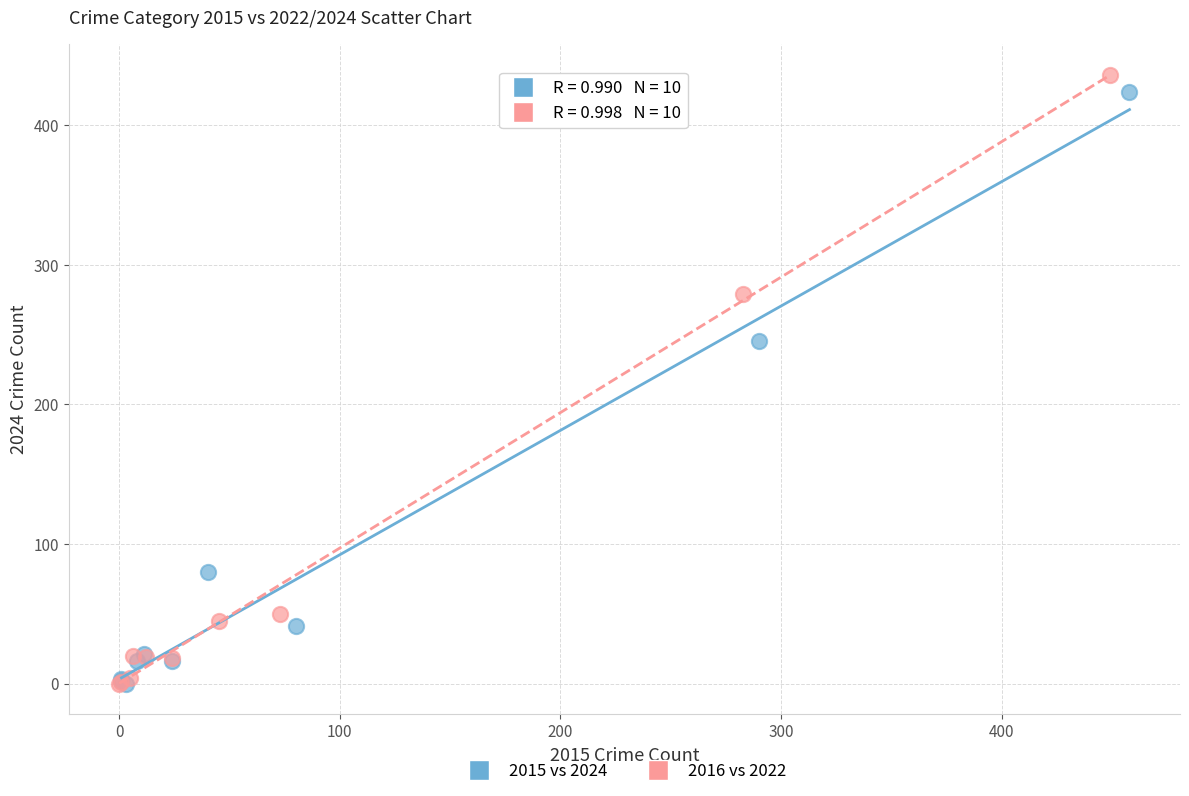

What are all the series names shown in the legend?

2015 vs 2024, 2016 vs 2022